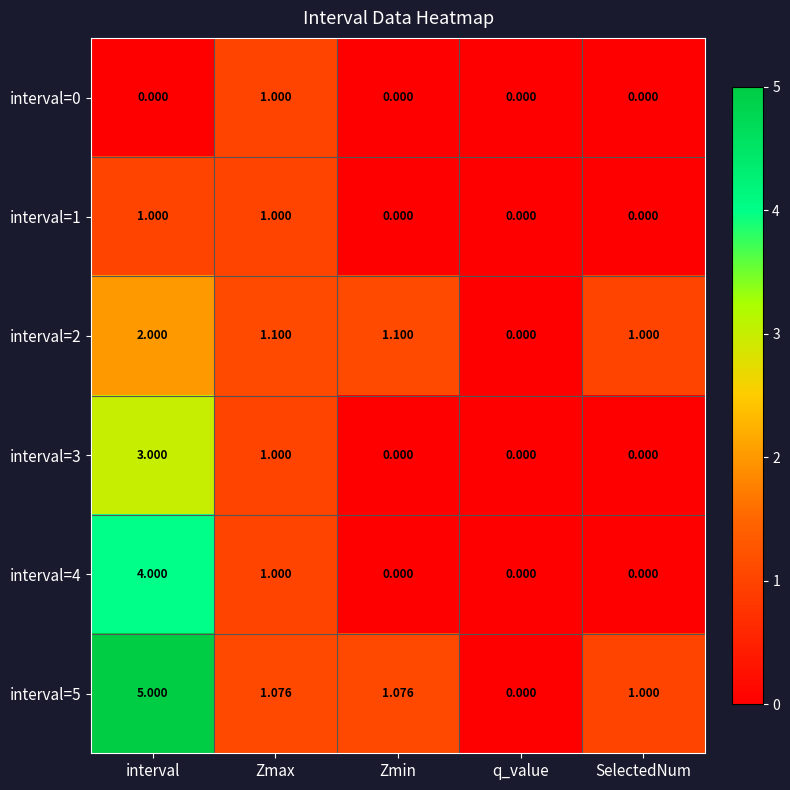

Is the value of interval=3 at Zmax greater than the value of interval=1 at q_value?

Yes